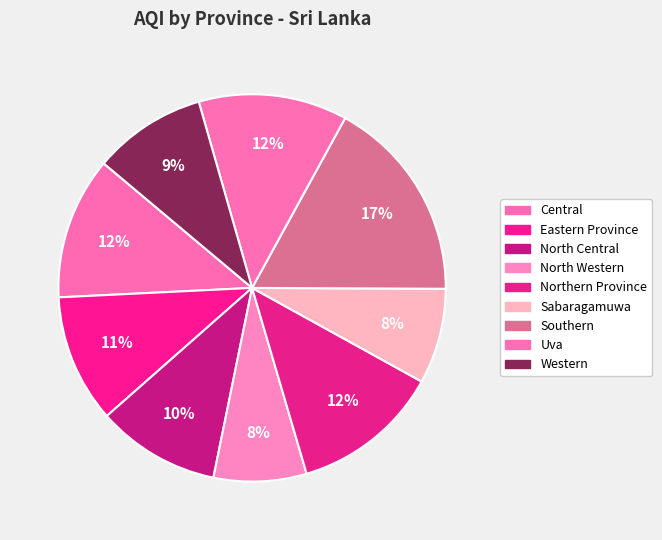

How much of the chart is everything except Uva?

87.6%